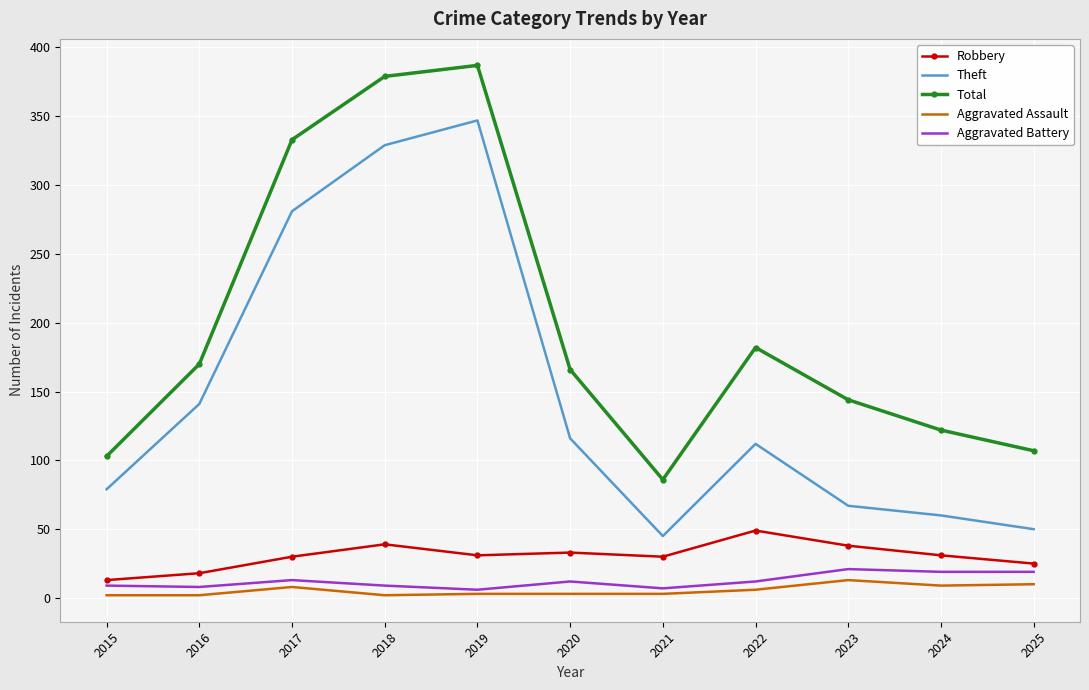

The Robbery series shows 15 at 2020. True or false?

False